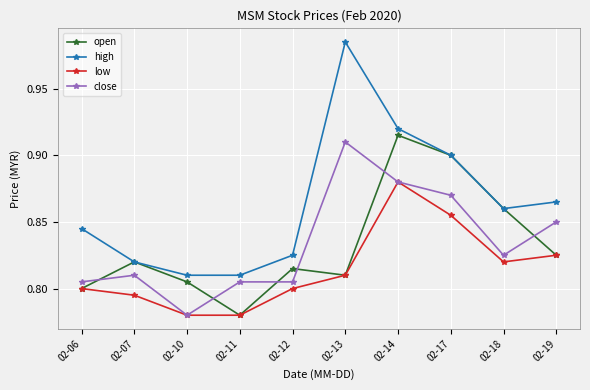

List the labels in order of open value, largest first.

02-14, 02-17, 02-18, 02-19, 02-07, 02-12, 02-13, 02-10, 02-06, 02-11